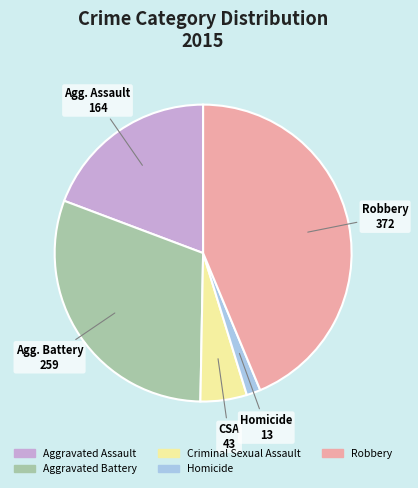

What is the ratio of the value at Homicide to the value at Criminal Sexual Assault?

0.3